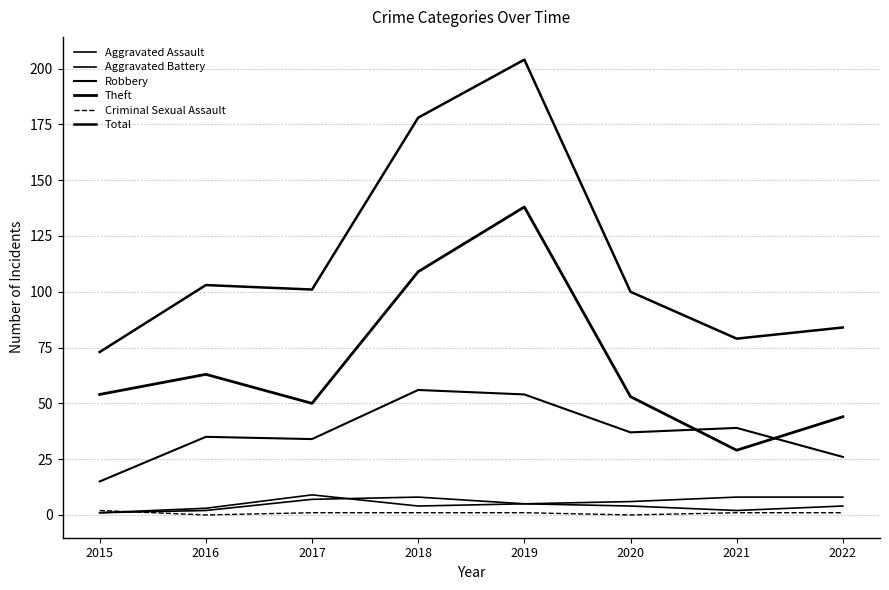

True or false: Aggravated Battery and Total cross at least once.

False